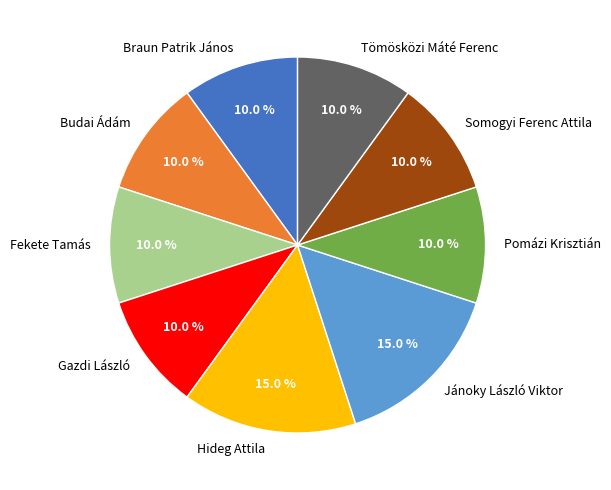

The Somogyi Ferenc Attila slice represents 23% of the pie. True or false?

False